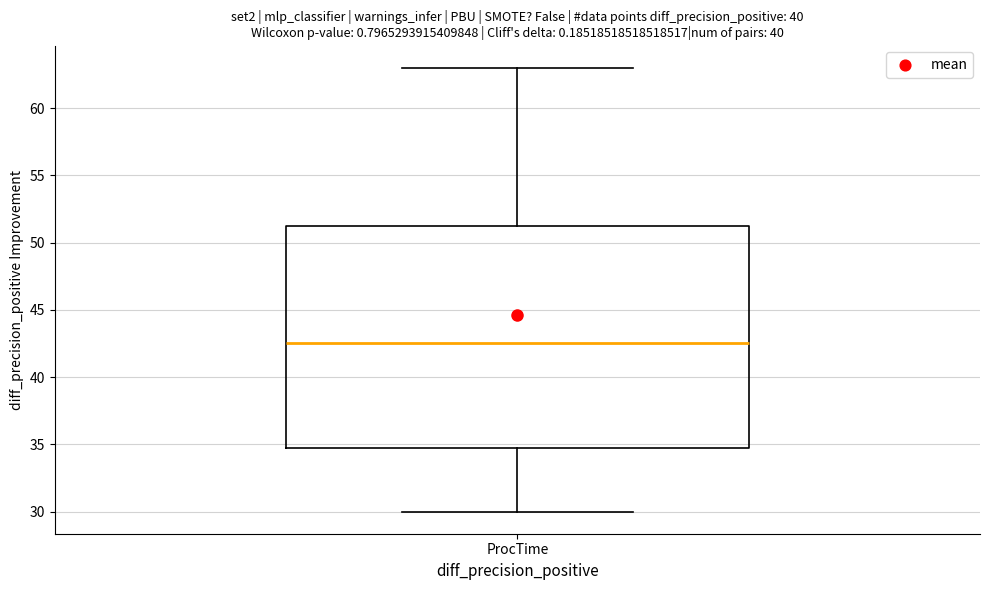

Where is the lower edge of the box for ProcTime on the y-axis? The values are not printed on the chart, so give them approximately, as read against the axis.

35.0